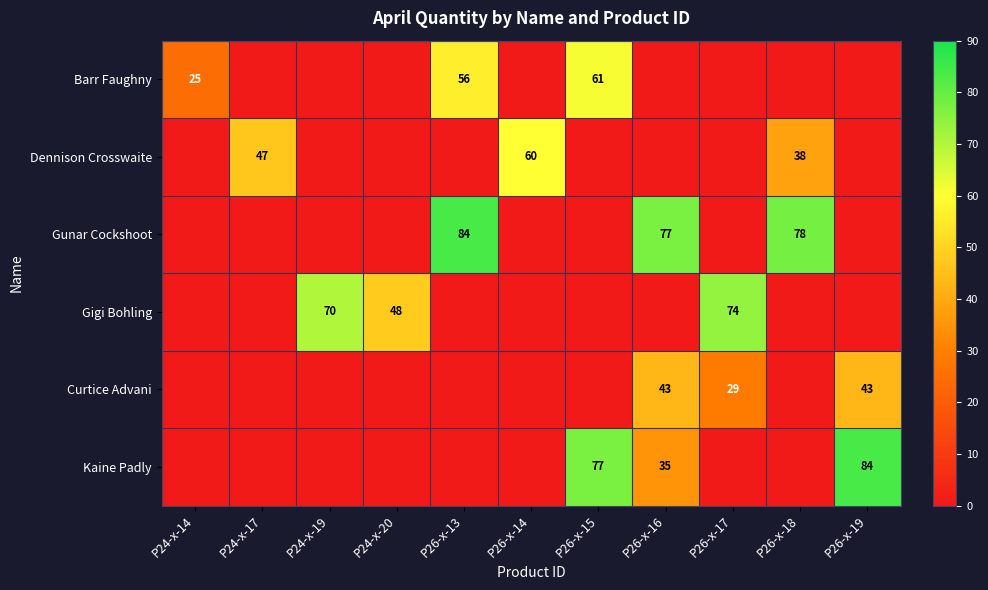

Which has a higher value, P26-x-17 or P24-x-20?

P26-x-17